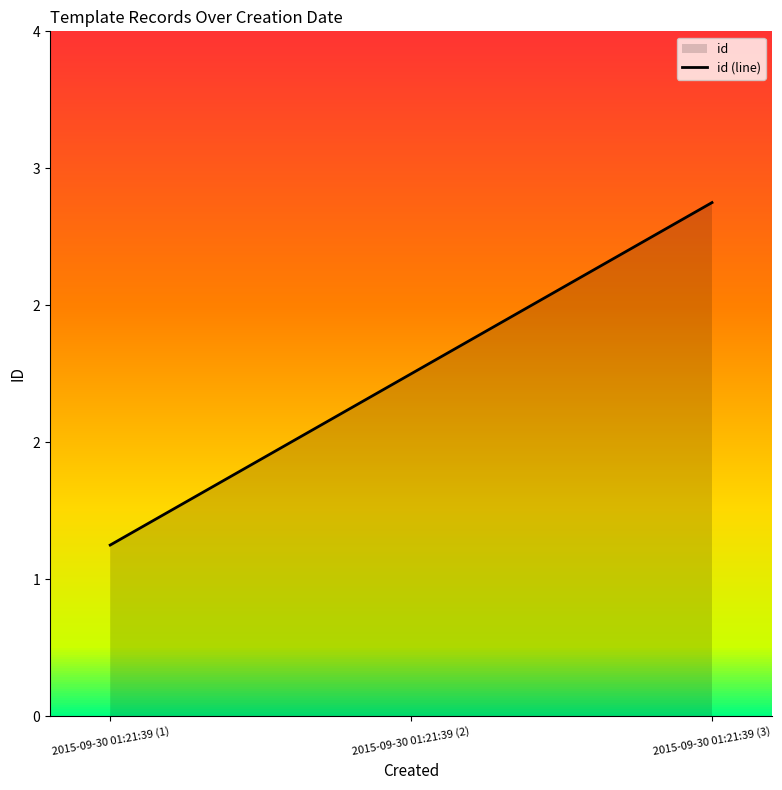

Which has a higher value, 2015-09-30 01:21:39 (2) or 2015-09-30 01:21:39 (1)?

2015-09-30 01:21:39 (2)